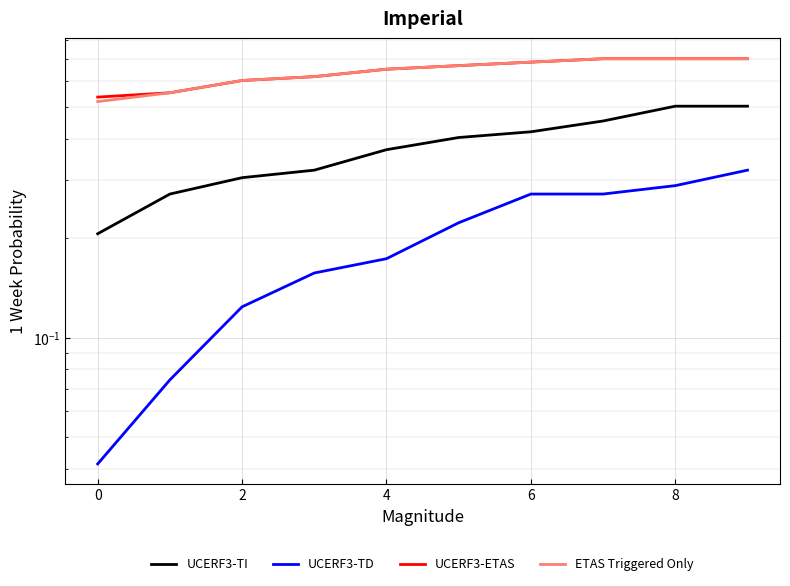

Count the number of data series in this chart.

4